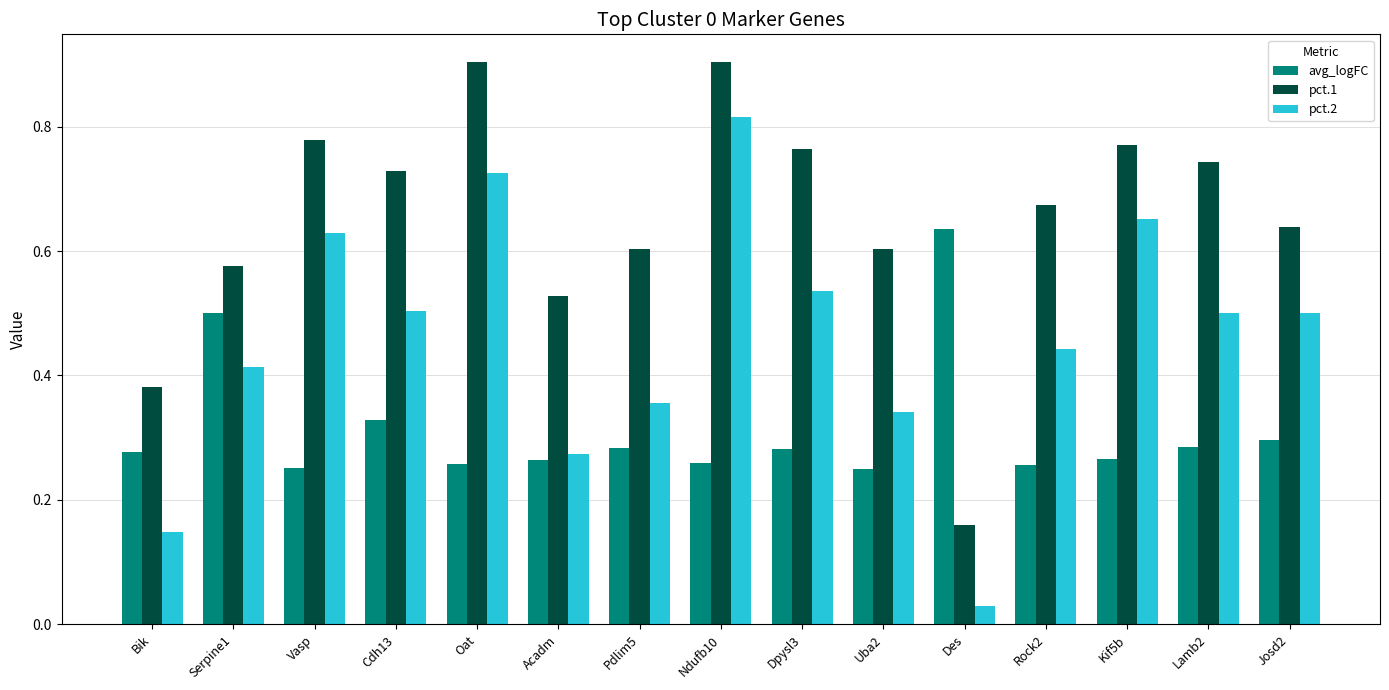

What is the sum of all pct.1 values?

9.8